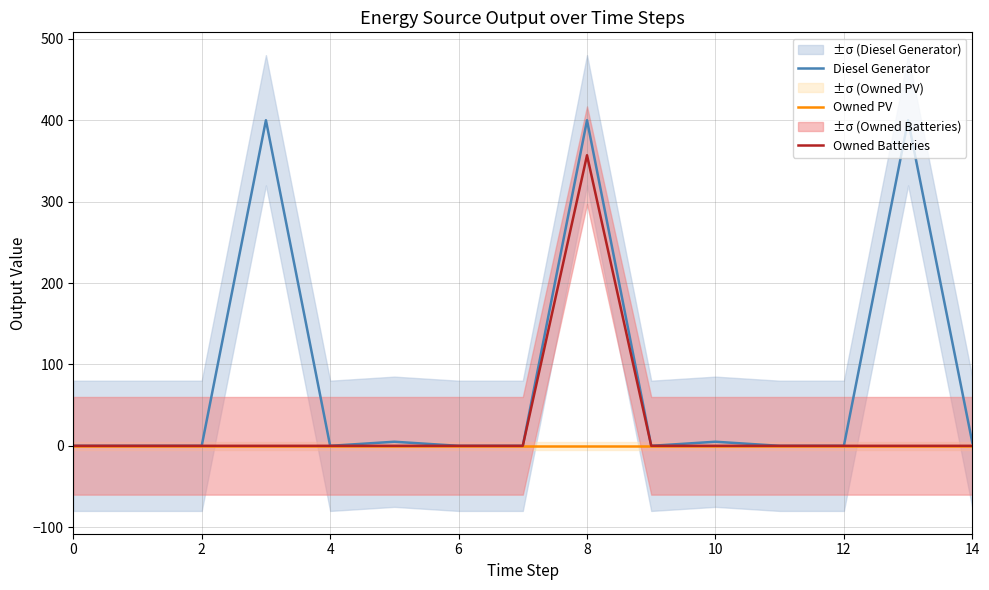

True or false: Owned PV and Owned Batteries cross at least once.

False